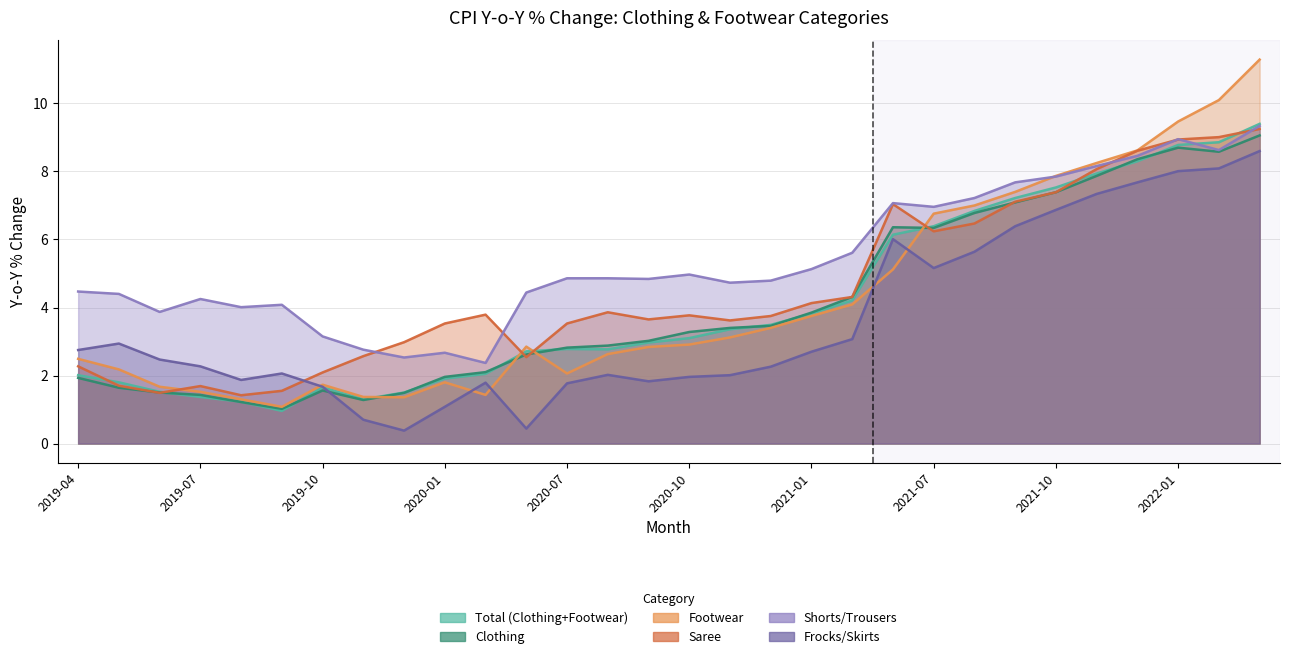

At which category does Clothing reach its first local valley?

2019-09